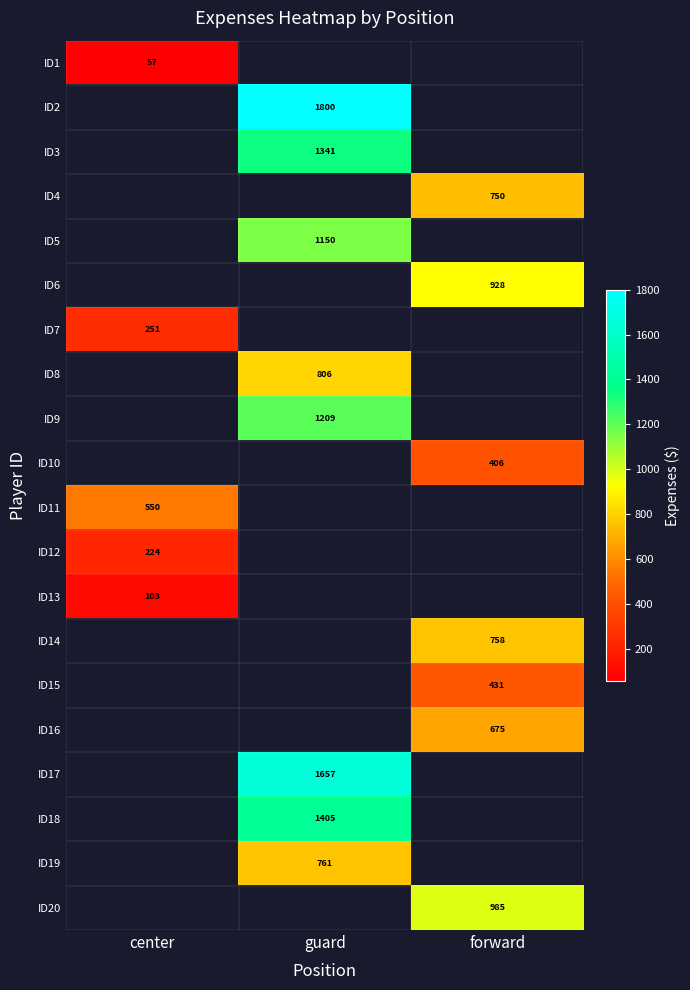

Count the number of categories in the chart.

3